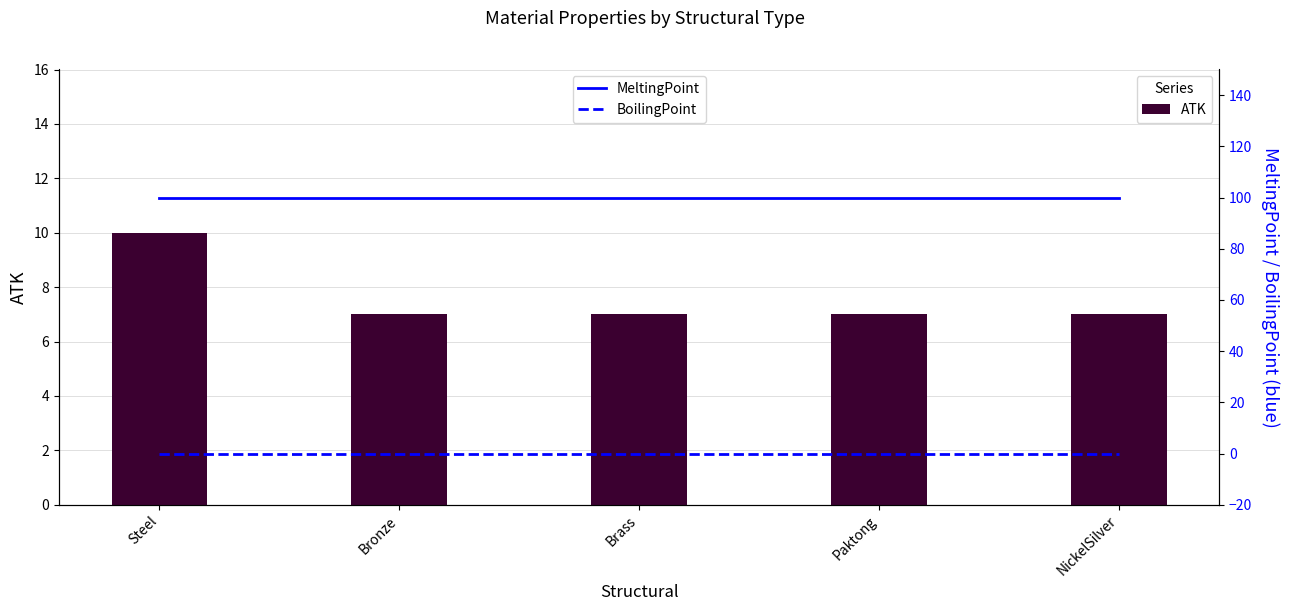

What is the greatest value displayed?

100